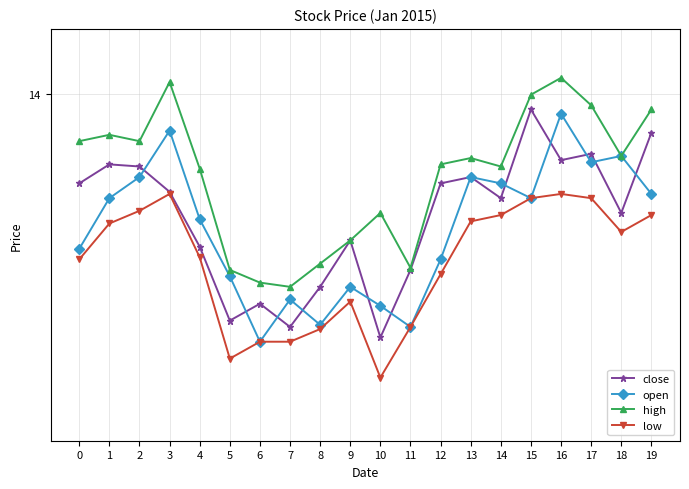

Is this an area chart (filled region under the line)?

No